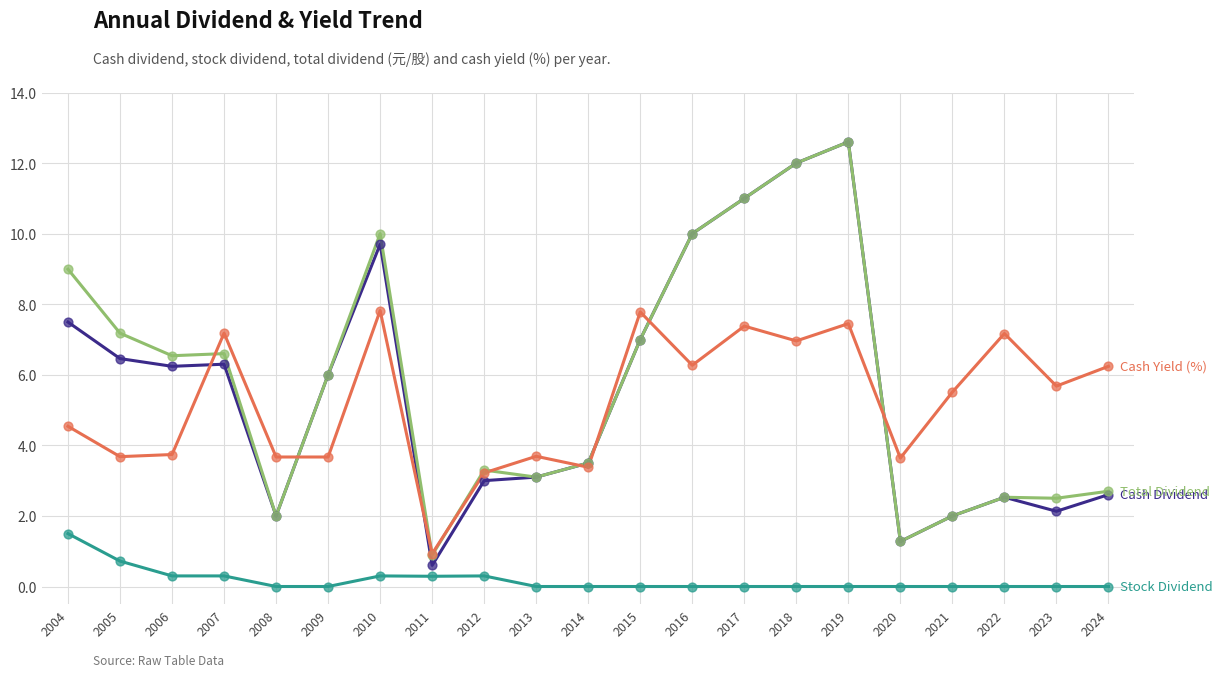

How many lines are shown in the chart?

4